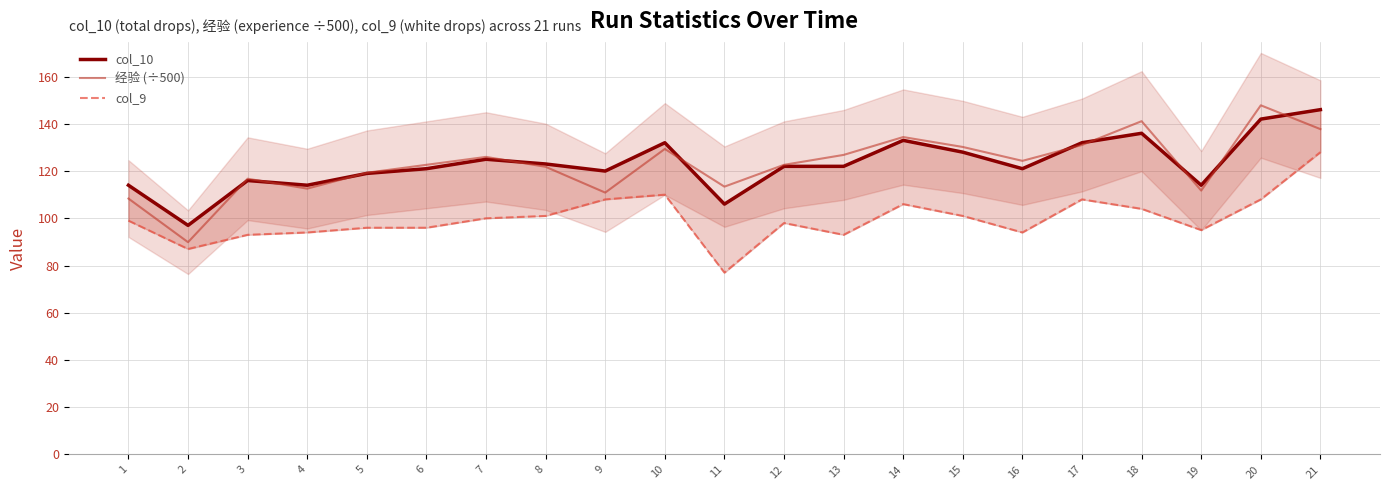

Which label corresponds to the largest value in the chart?

20